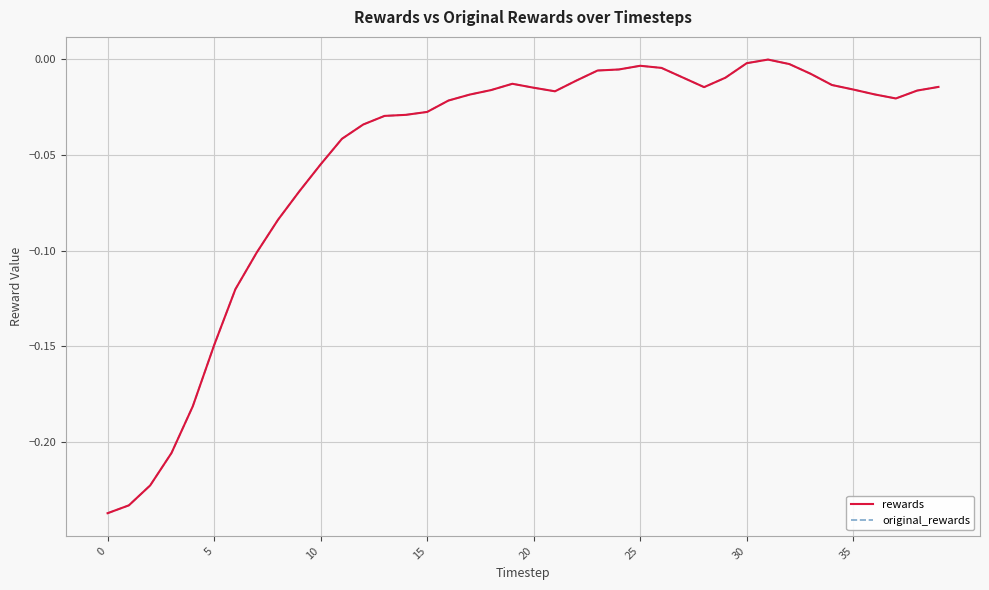

Does the chart have visible grid lines?

Yes